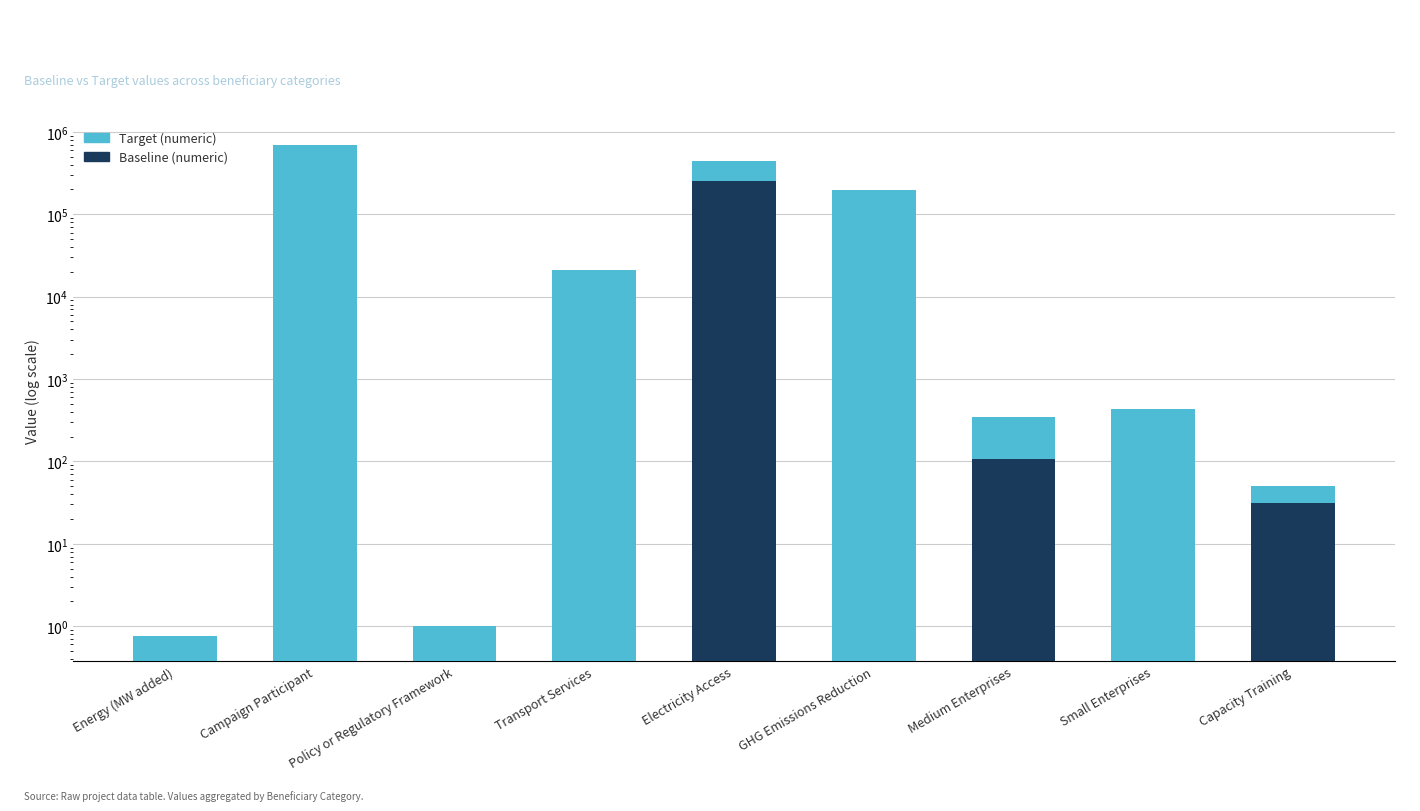

How many bars are there in total?

18